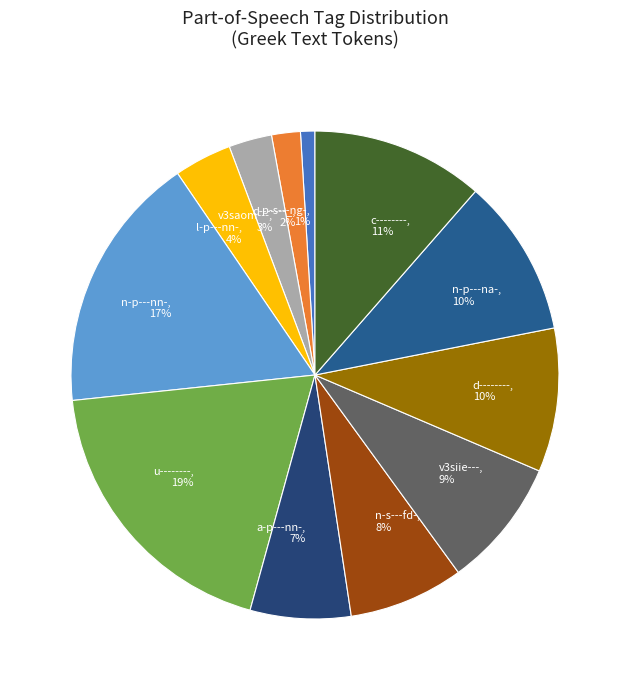

Is the sum of d-------_ and d-------- greater than half?

No